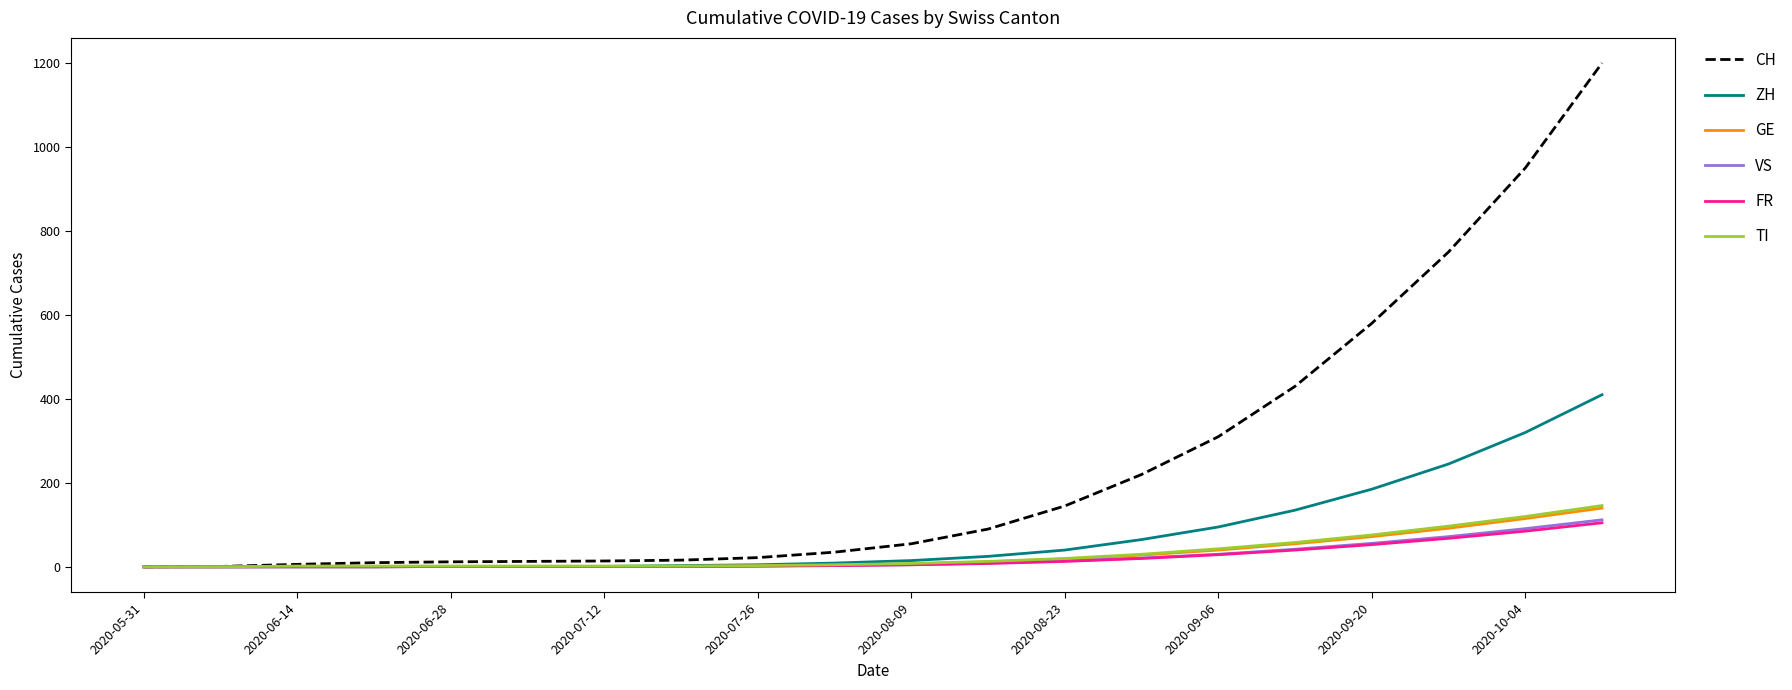

How many series are shown in this chart?

6